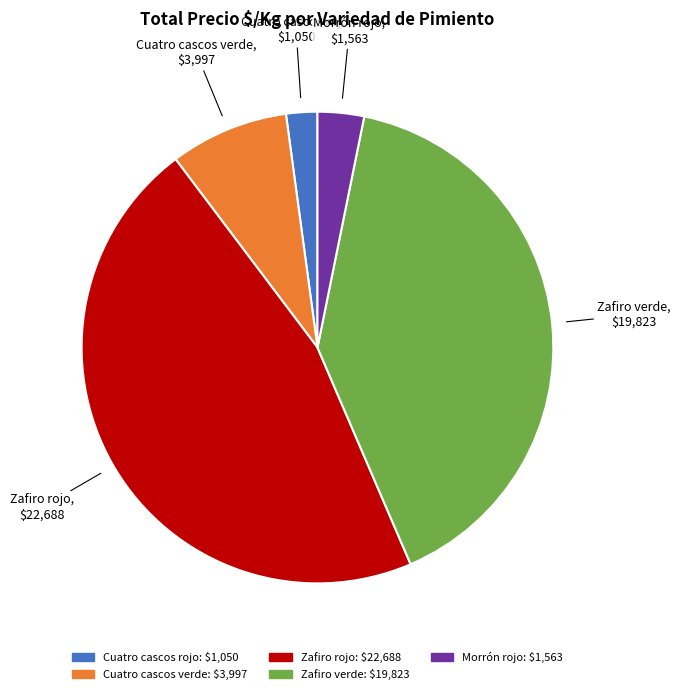

Is there any slice that represents more than half of the pie?

No